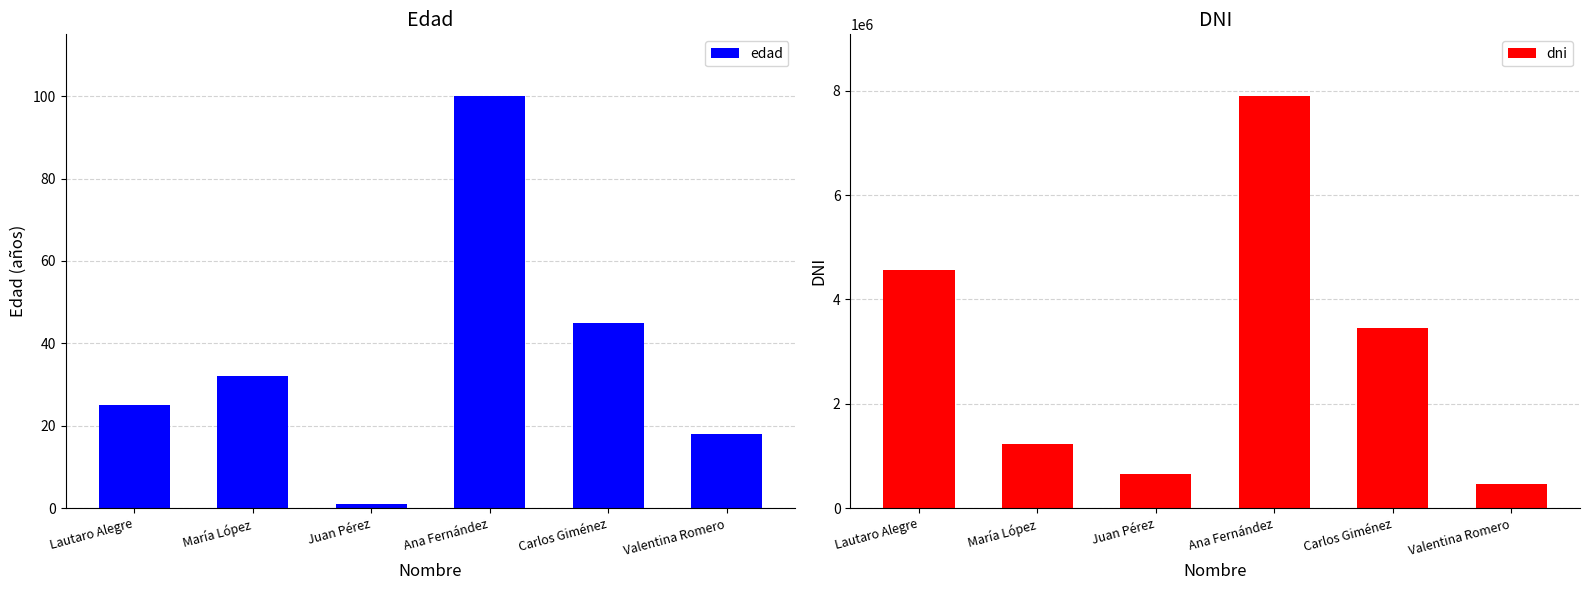

What position from the right is Lautaro Alegre?

6